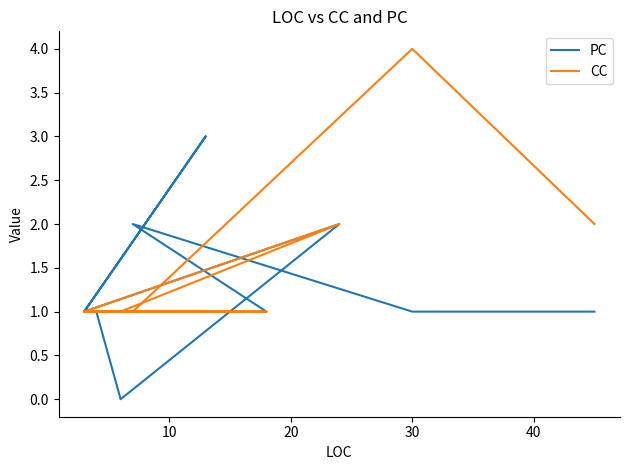

Where do CC and PC first cross each other?

7 and 8